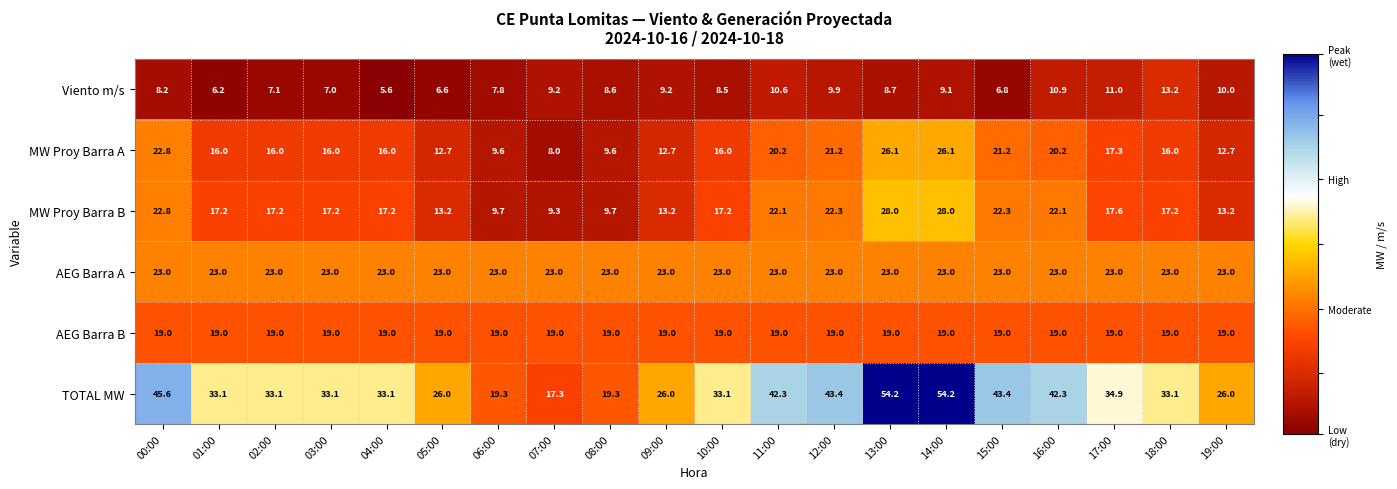

At which category is the sum across all series the highest?

14:00